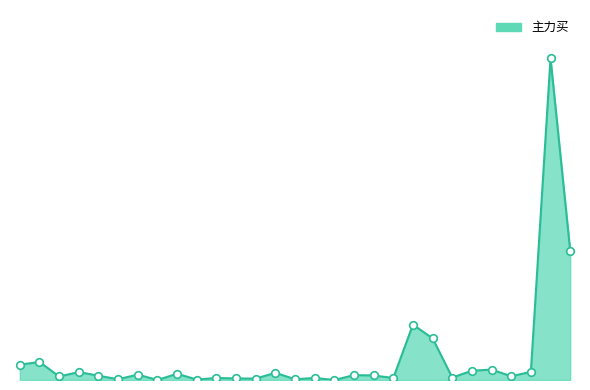

Is this an area chart (filled region under the line)?

Yes